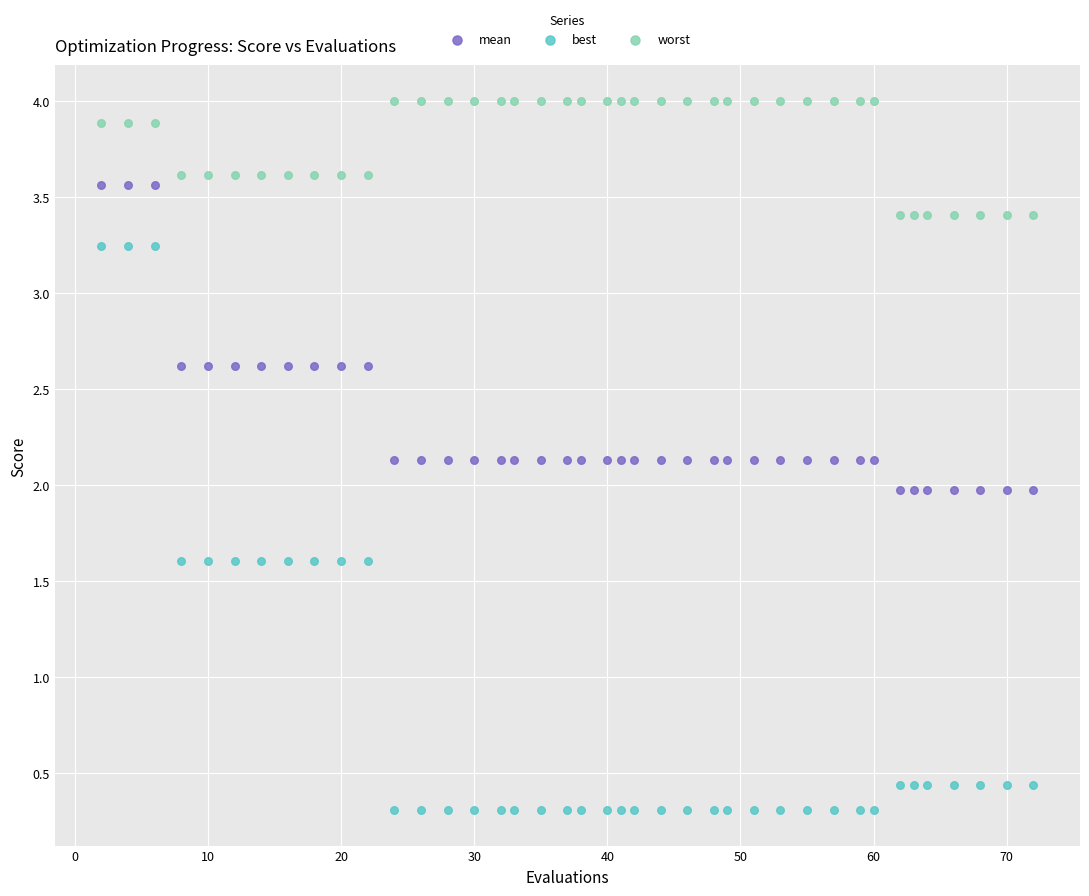

Which series reaches the maximum Y coordinate?

worst